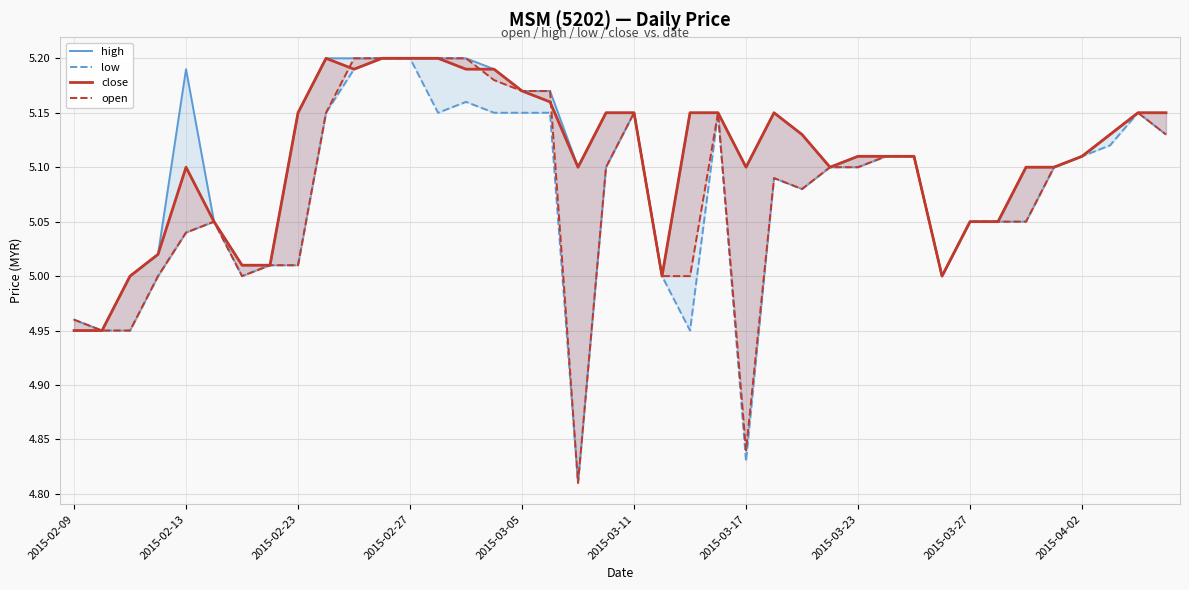

Is the value of high at 2015-03-05 greater than the value of low at 10?

No